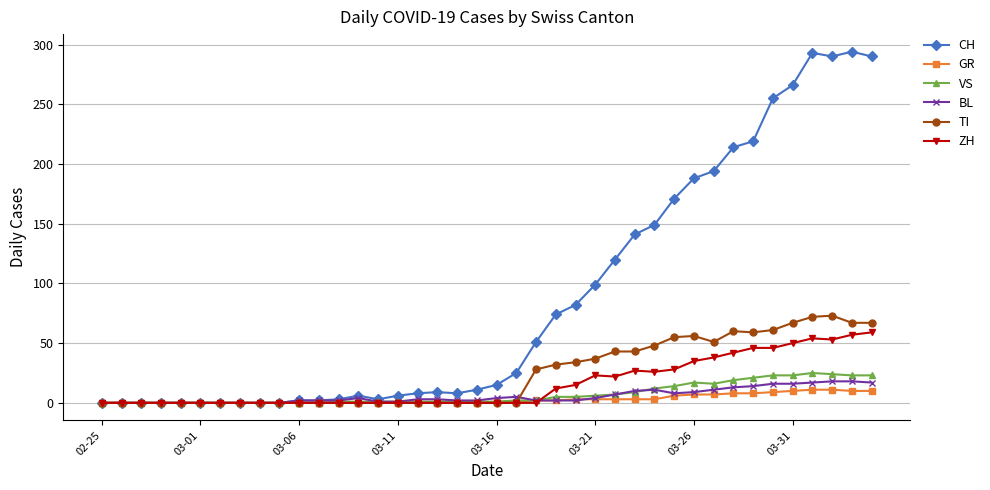

What is the maximum value shown in the chart?

294